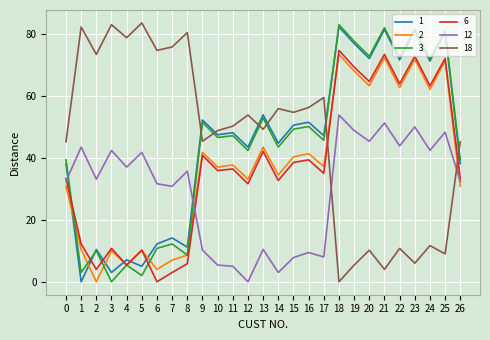

What is the greatest value displayed?

83.5